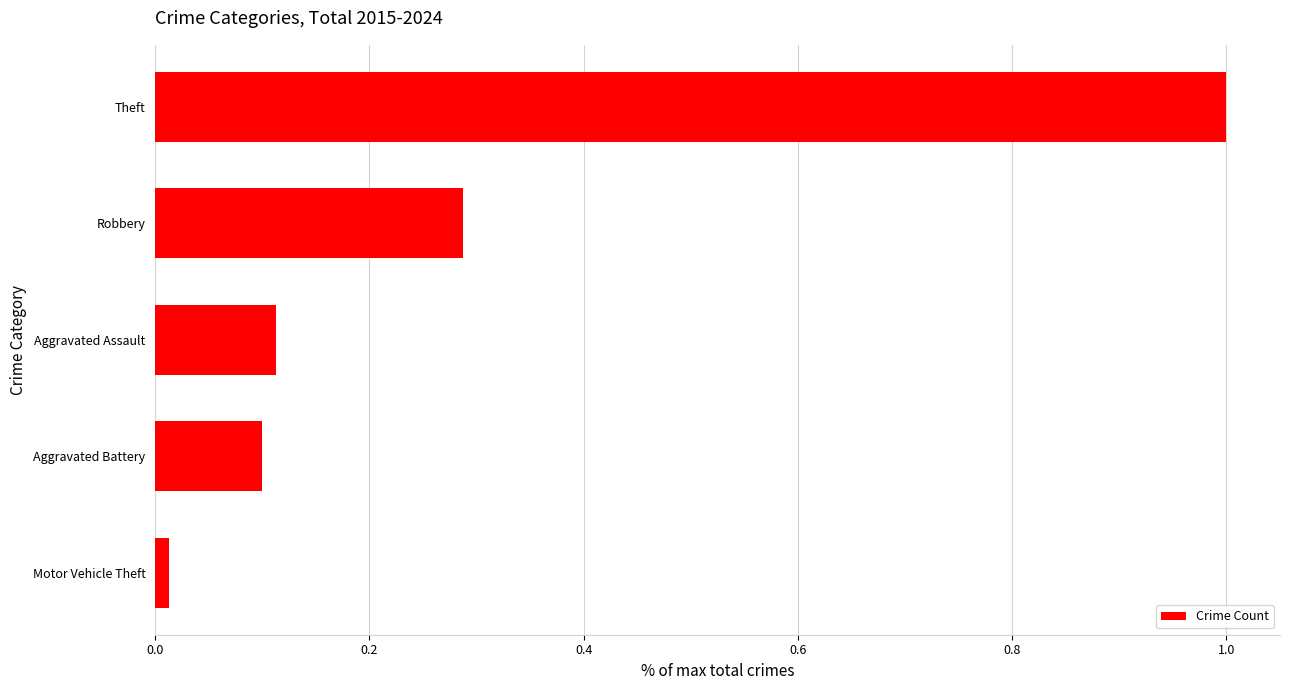

How many series are shown in this chart?

1